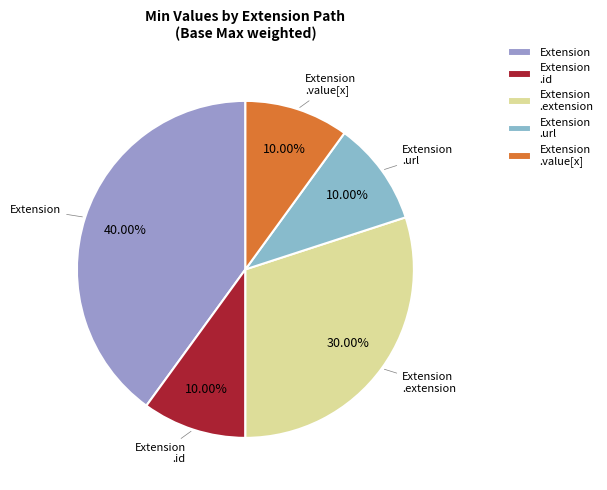

Which has a higher value, Extension or Extension .extension?

Extension